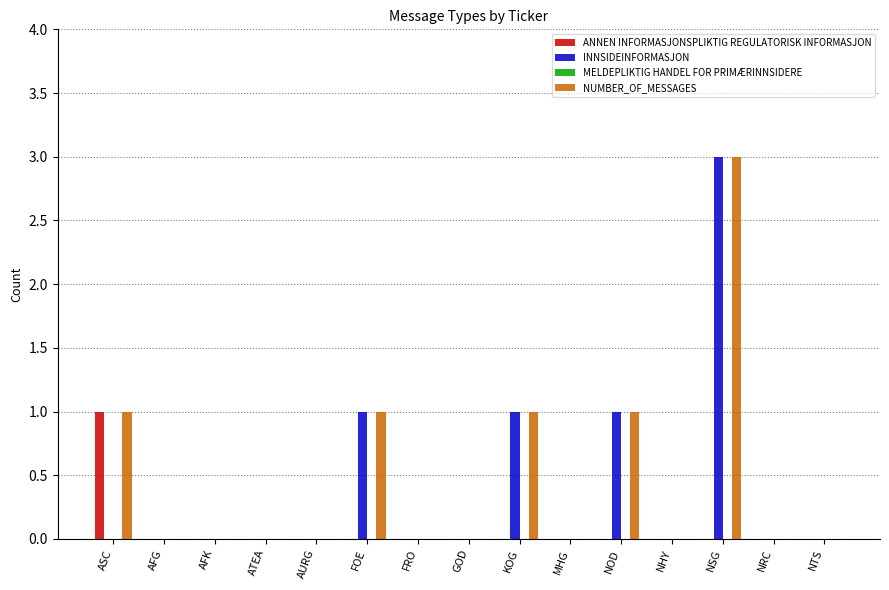

How many INNSIDEINFORMASJON values are between 0 and 1?

14